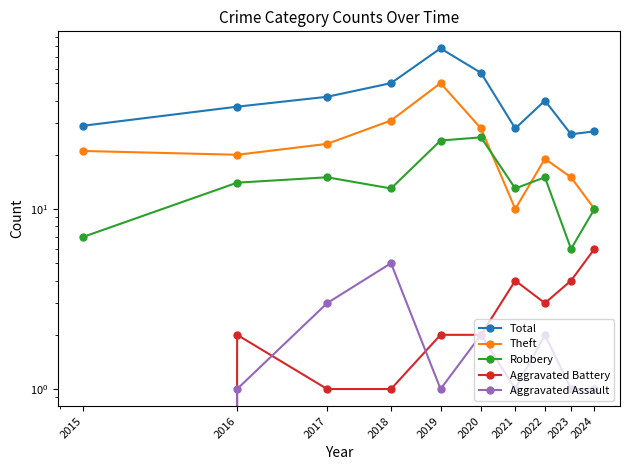

Reading right to left, what are all the values shown in this chart?

Total: 2024=27	2023=26	2022=40	2021=28	2020=57	2019=78	2018=50	2017=42	2016=37	2015=29
Theft: 2024=10	2023=15	2022=19	2021=10	2020=28	2019=50	2018=31	2017=23	2016=20	2015=21
Robbery: 2024=10	2023=6	2022=15	2021=13	2020=25	2019=24	2018=13	2017=15	2016=14	2015=7
Aggravated Battery: 2024=6	2023=4	2022=3	2021=4	2020=2	2019=2	2018=1	2017=1	2016=2	2015=0
Aggravated Assault: 2024=1	2023=1	2022=2	2021=1	2020=2	2019=1	2018=5	2017=3	2016=1	2015=0